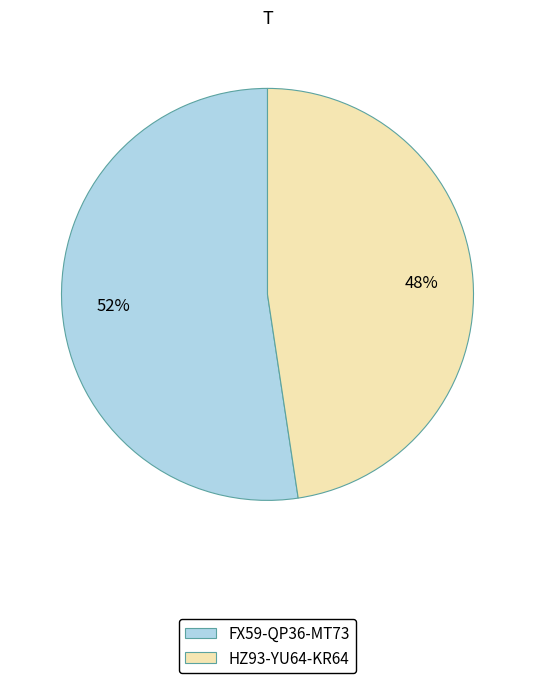

What is the ratio of the value at FX59-QP36-MT73 to the value at HZ93-YU64-KR64?

1.1